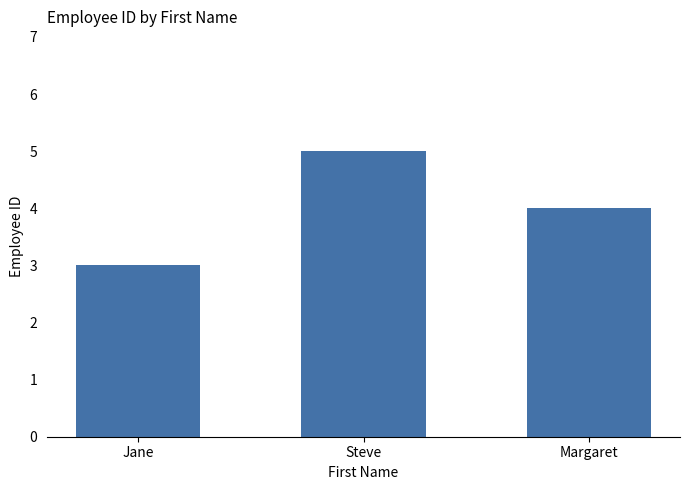

Rank the categories by value from highest to lowest.

Steve, Margaret, Jane